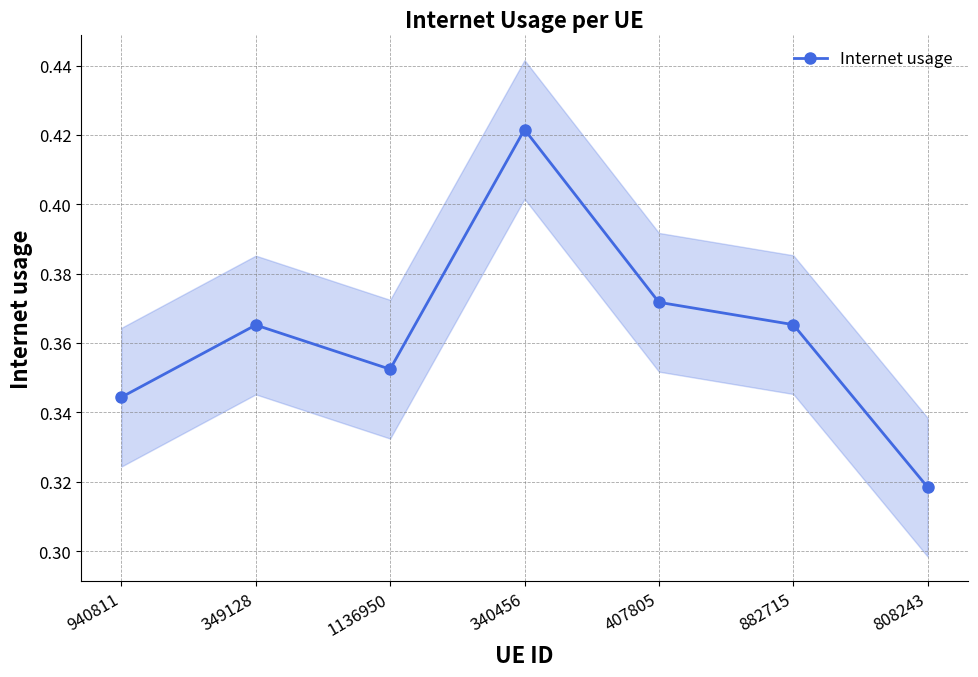

How many points are higher than both their immediate neighbors (excluding endpoints)?

2